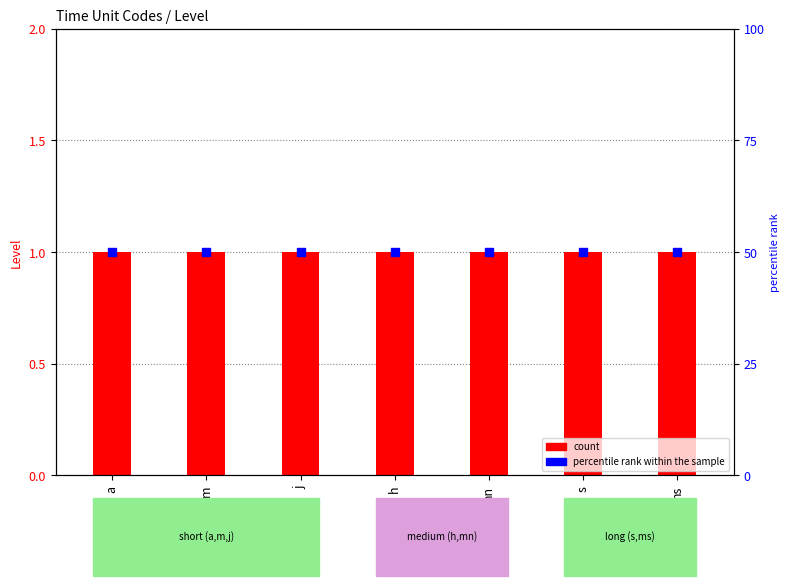

At which category is the sum across all series the highest?

a